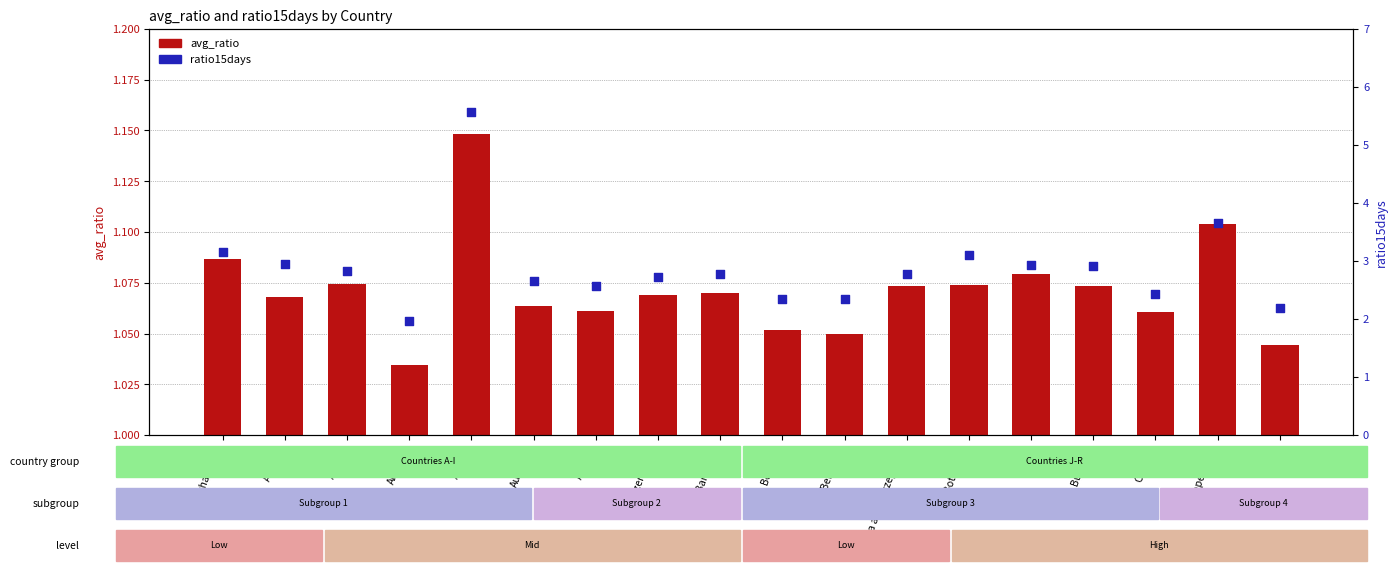

At which category is the sum across all series the highest?

Angola